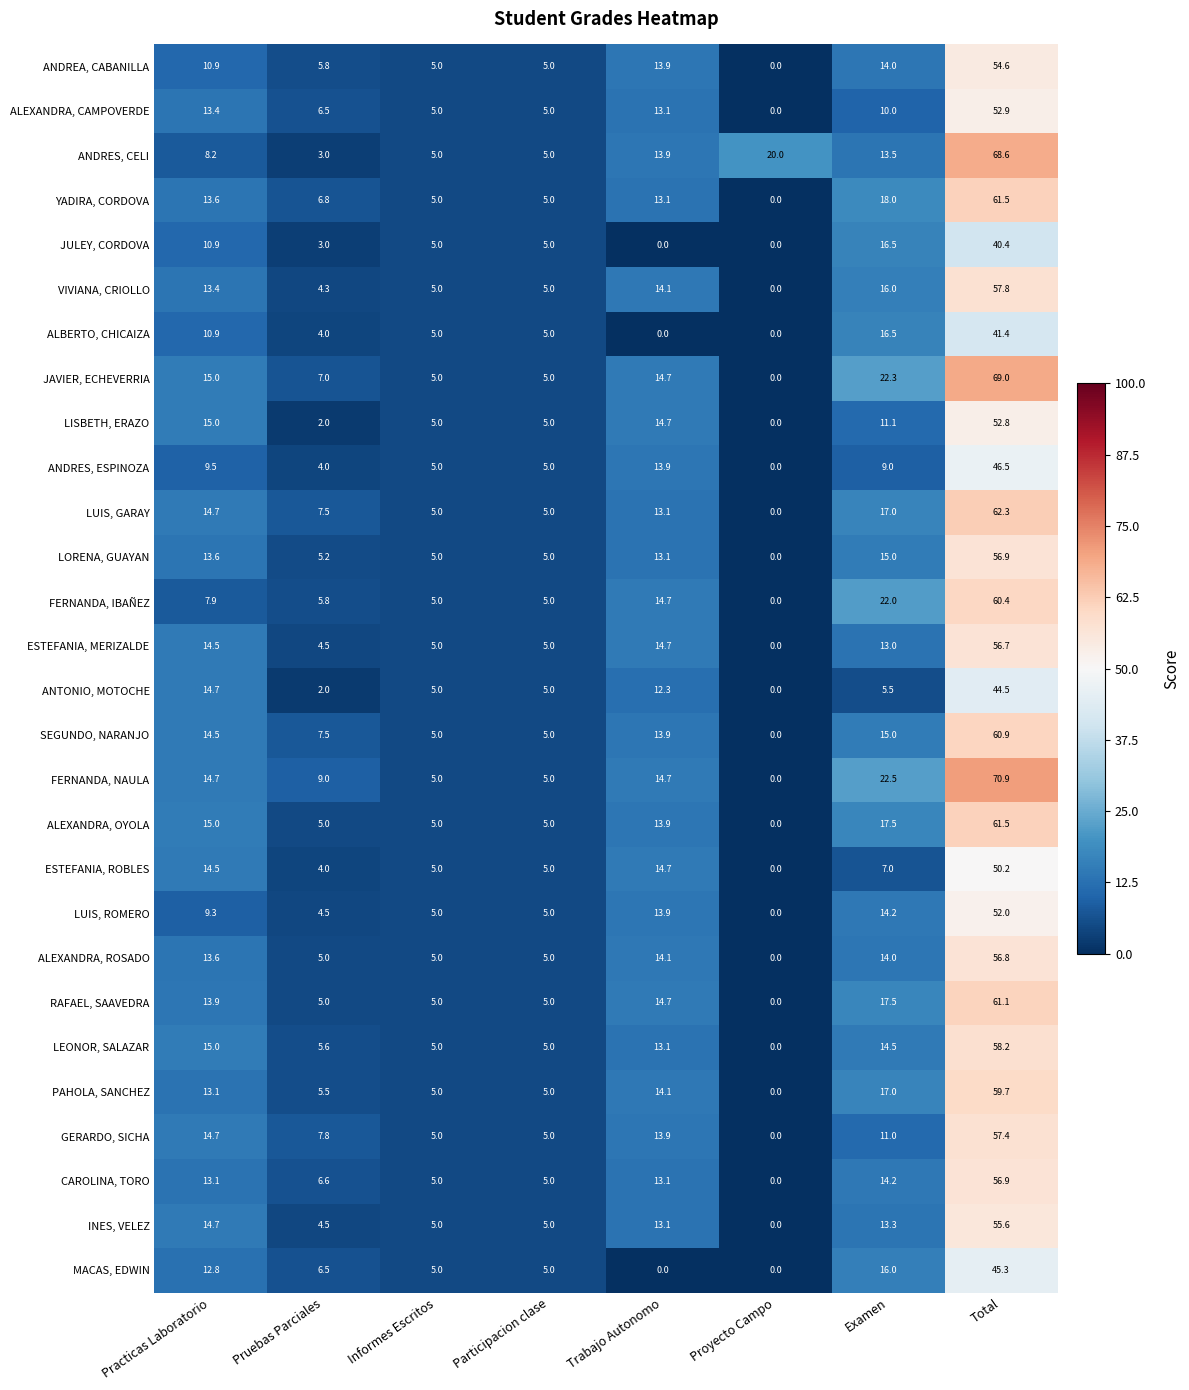

True or false: ALBERTO, CHICAIZA has a value of 2.1 at Participacion clase.

False